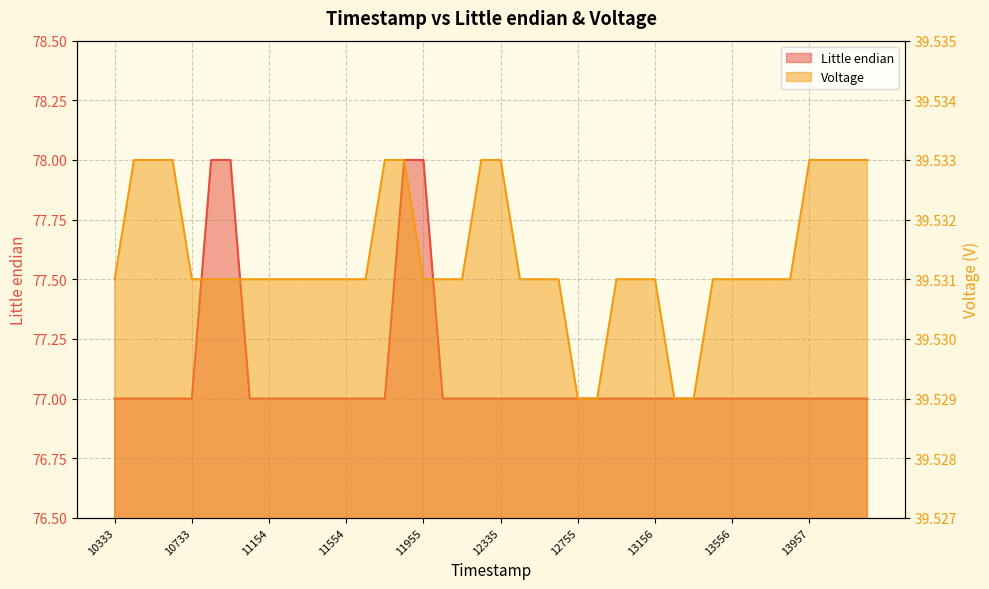

At which category is the sum across all series the highest?

11834